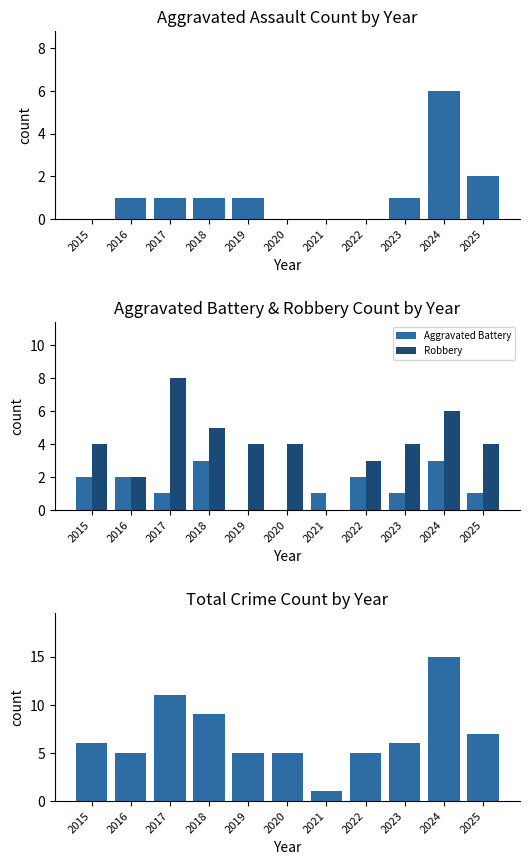

Is it true that Aggravated Assault equals 1 at 2016?

True